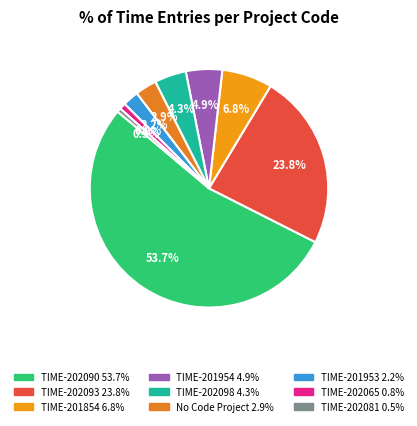

Is there a majority slice in this chart?

Yes